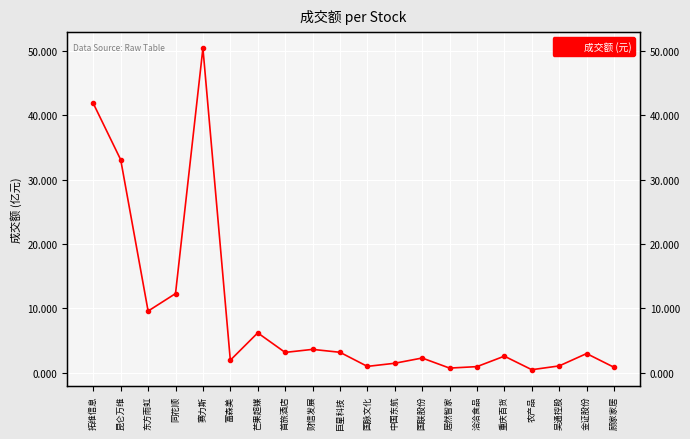

What is the average value?

896950884